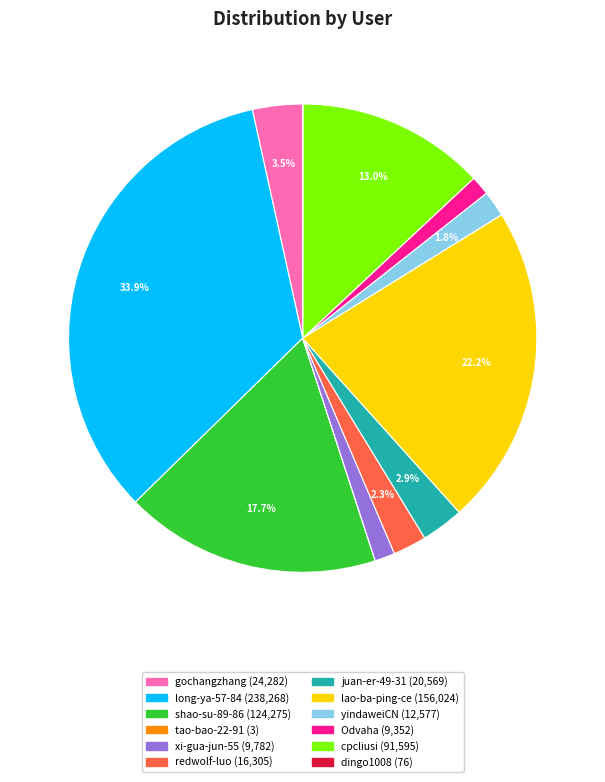

Which slice is the largest?

long-ya-57-84